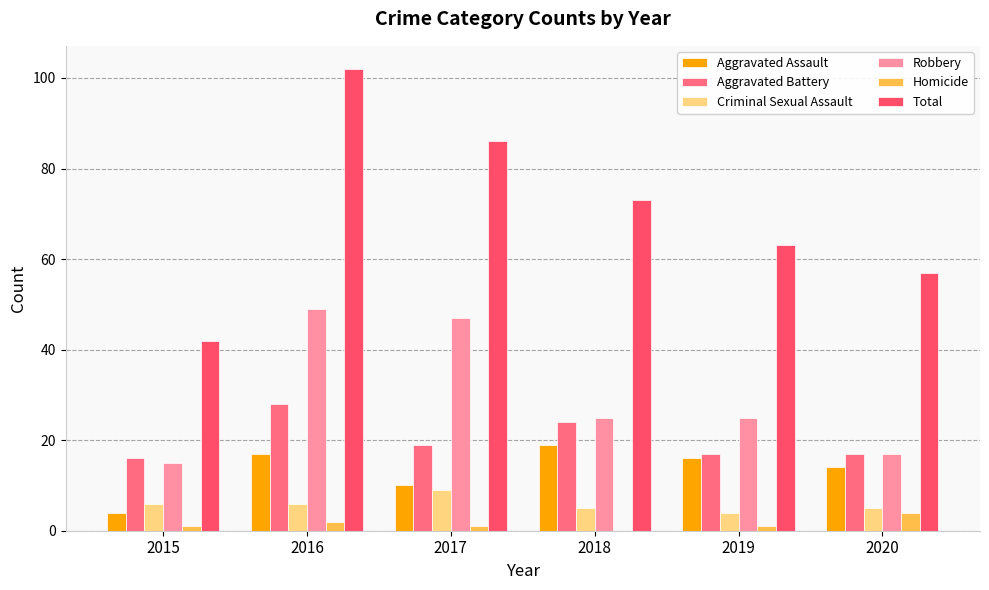

True or false: Criminal Sexual Assault has a value of 2 at 2020.

False